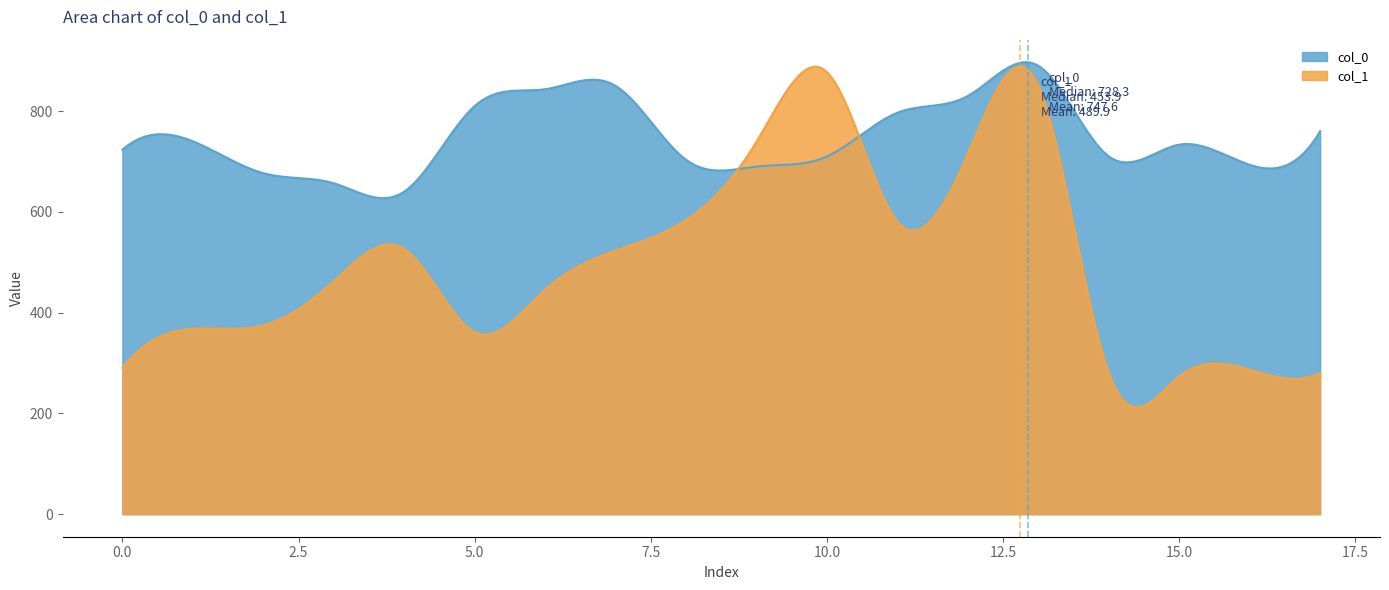

Is it true that col_0 equals 693.3 at 16?

True